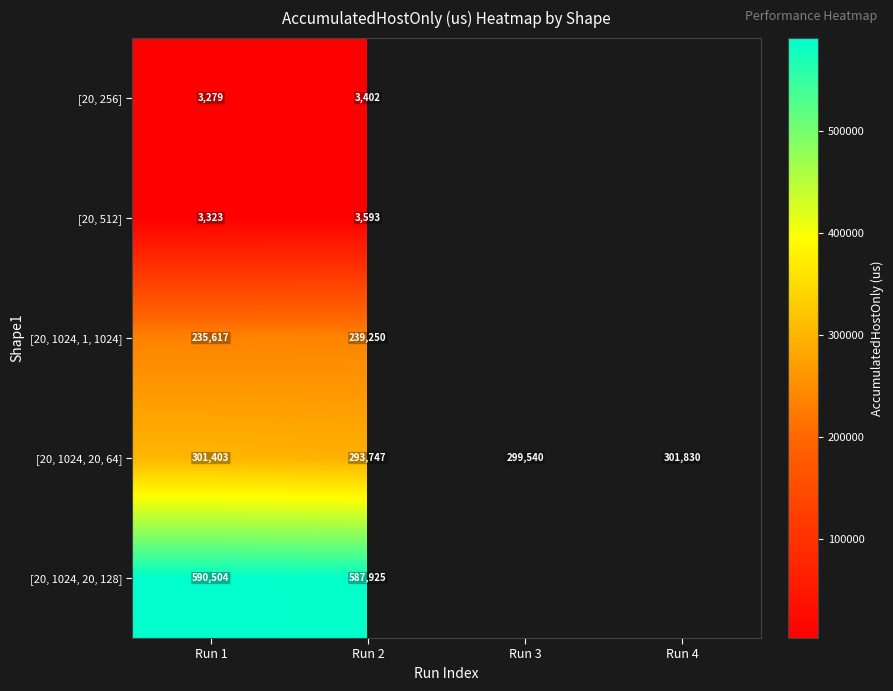

Which category has the lowest value in the [20, 1024, 20, 128] series?

Run 2